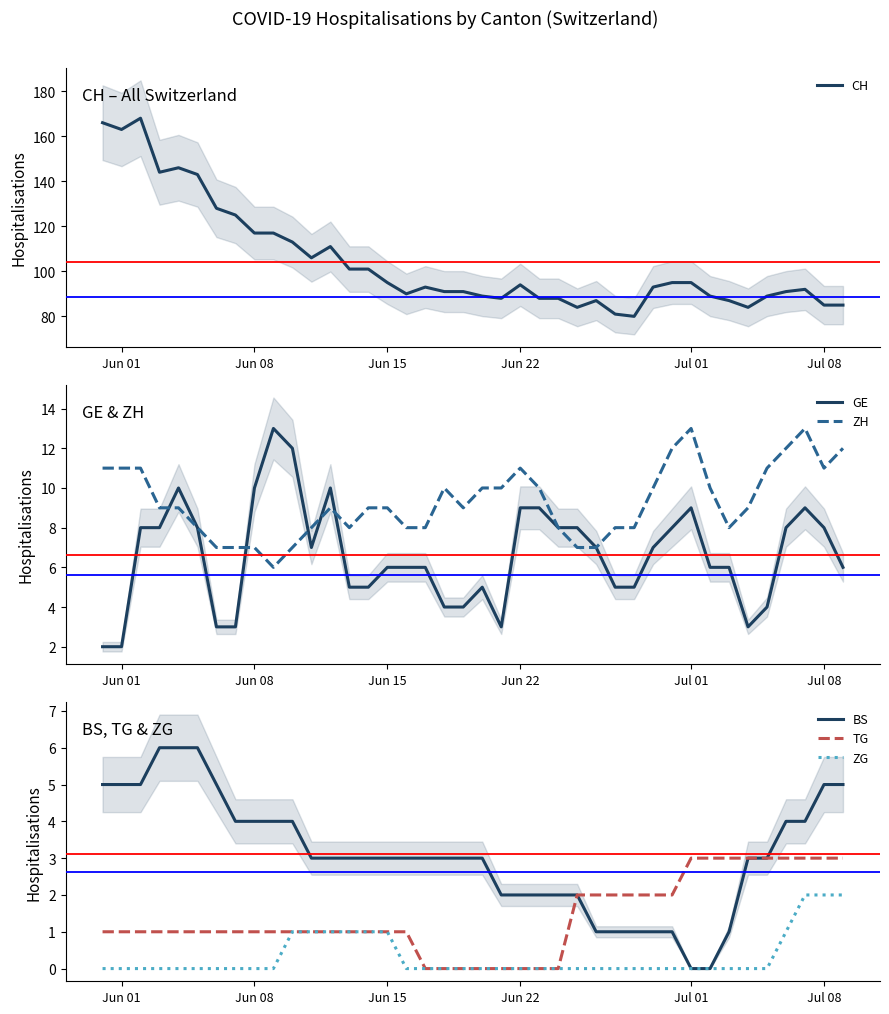

How many distinct data groups are displayed?

6